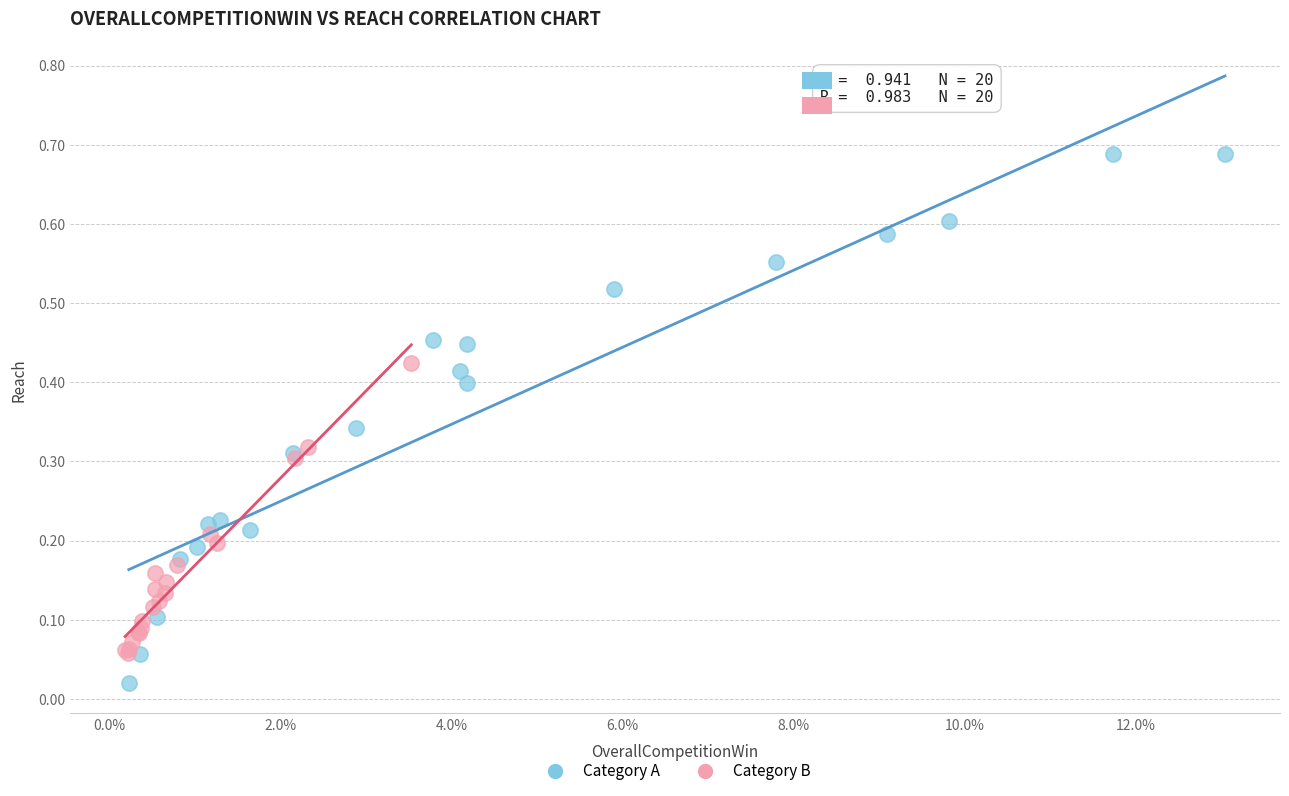

Which series contains the lowest Y value?

Category A